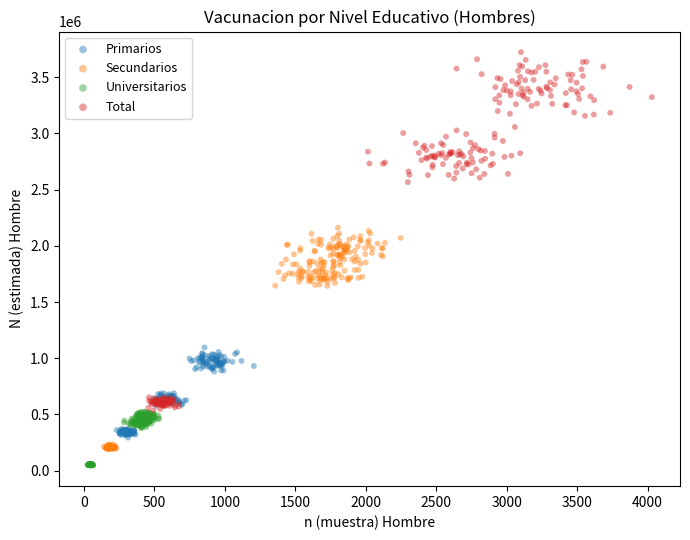

Which series reaches the minimum Y coordinate?

Universitarios